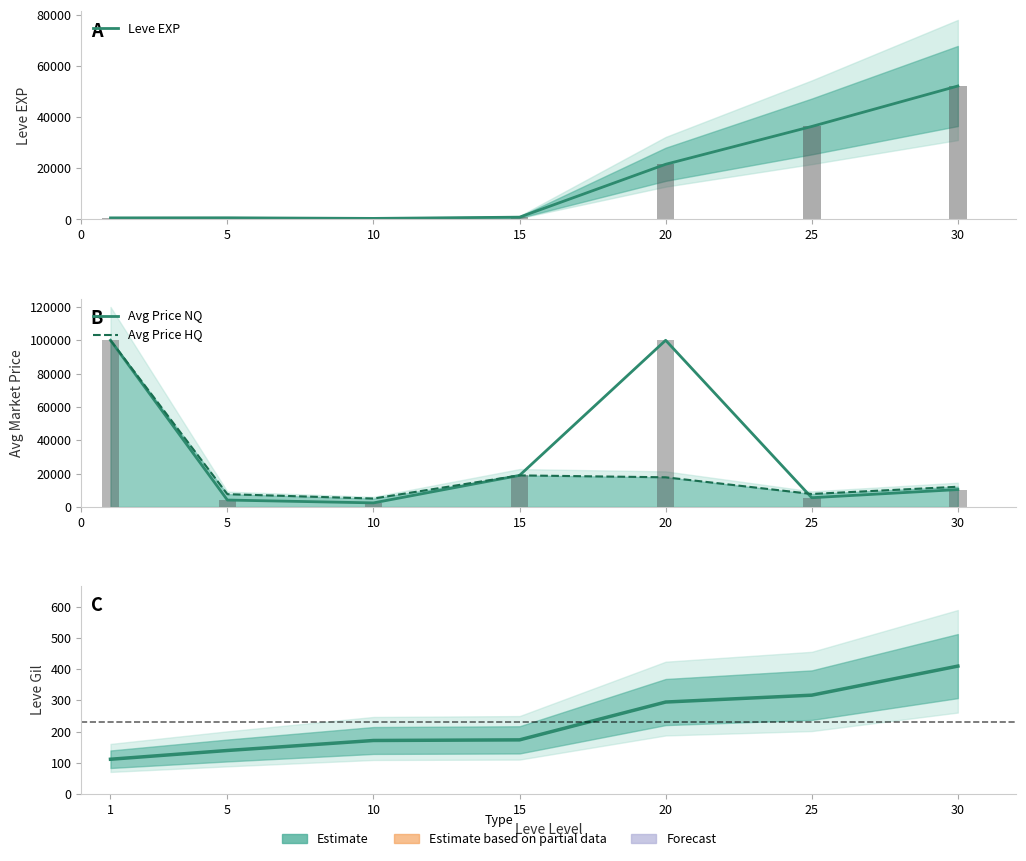

What is the difference between the Leve EXP values at 10 and 25?

35960.0